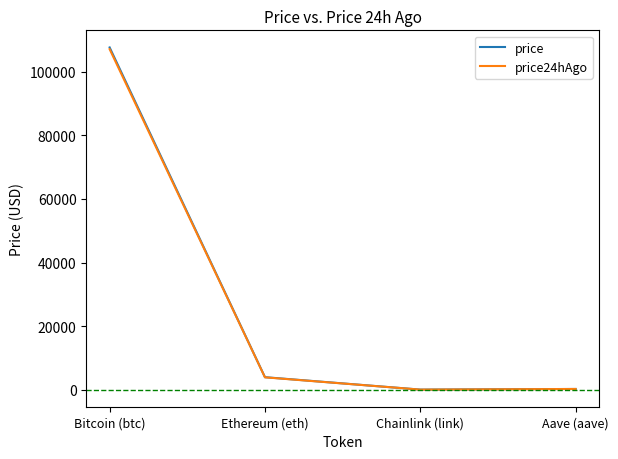

In price, how many points are lower than both neighbors (excluding endpoints)?

1